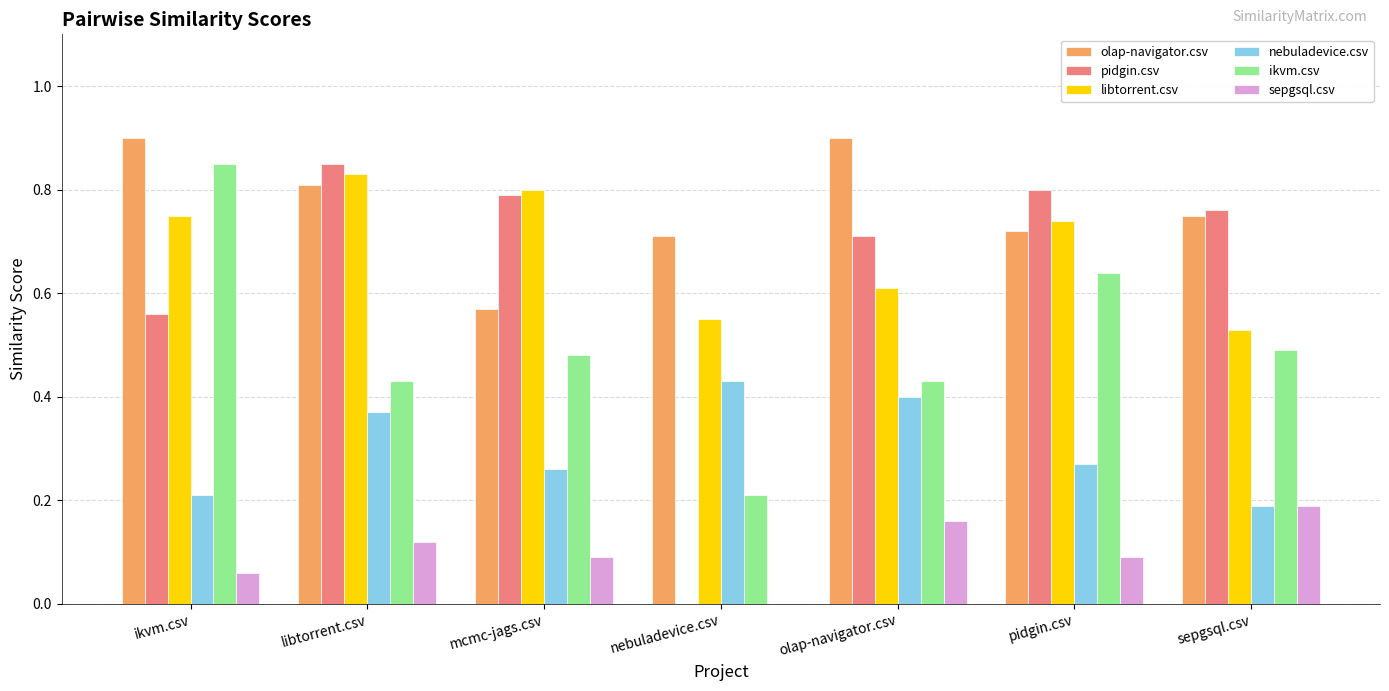

Where is pidgin.csv nearest to the value 0?

nebuladevice.csv